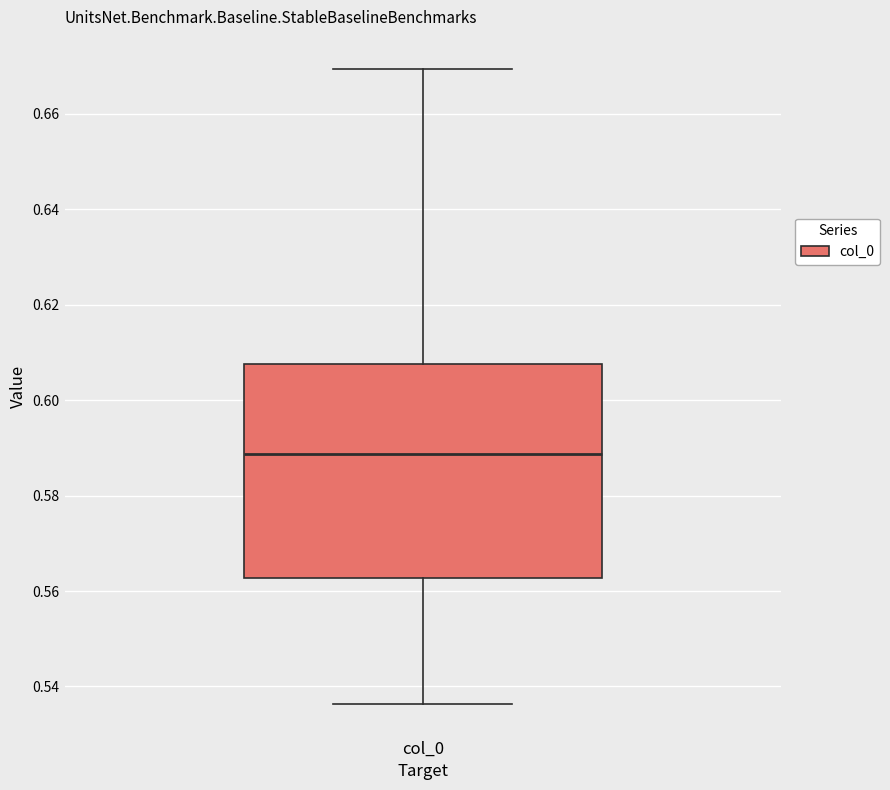

Transcribe this box plot: give where the median line is, the range the box spans, and where the two whiskers end, as read against the y-axis. The values are not printed on the chart, so give them approximately, as read against the axis.

median 0.588, box 0.562 to 0.608, whiskers 0.536 to 0.670